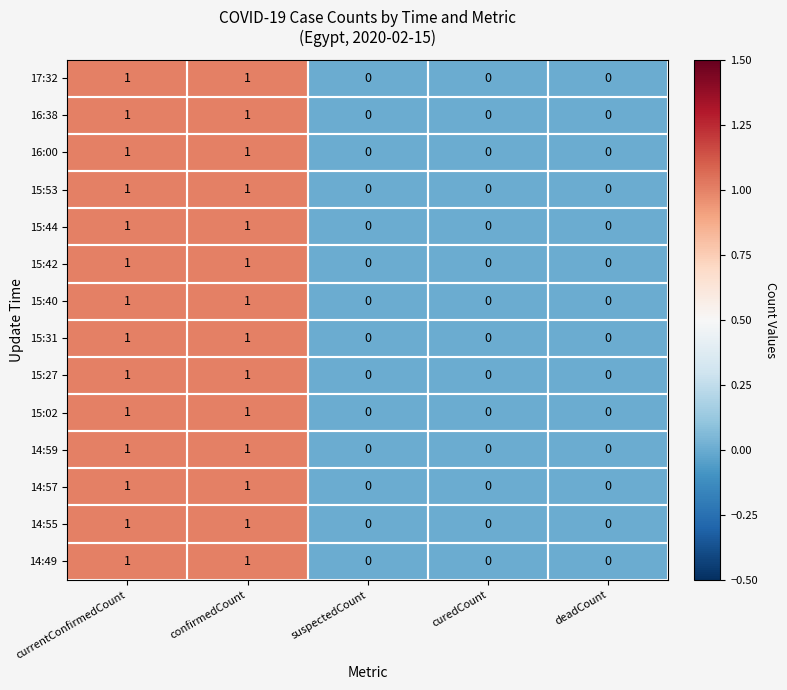

The 14:55 series shows 0 at currentConfirmedCount. True or false?

False